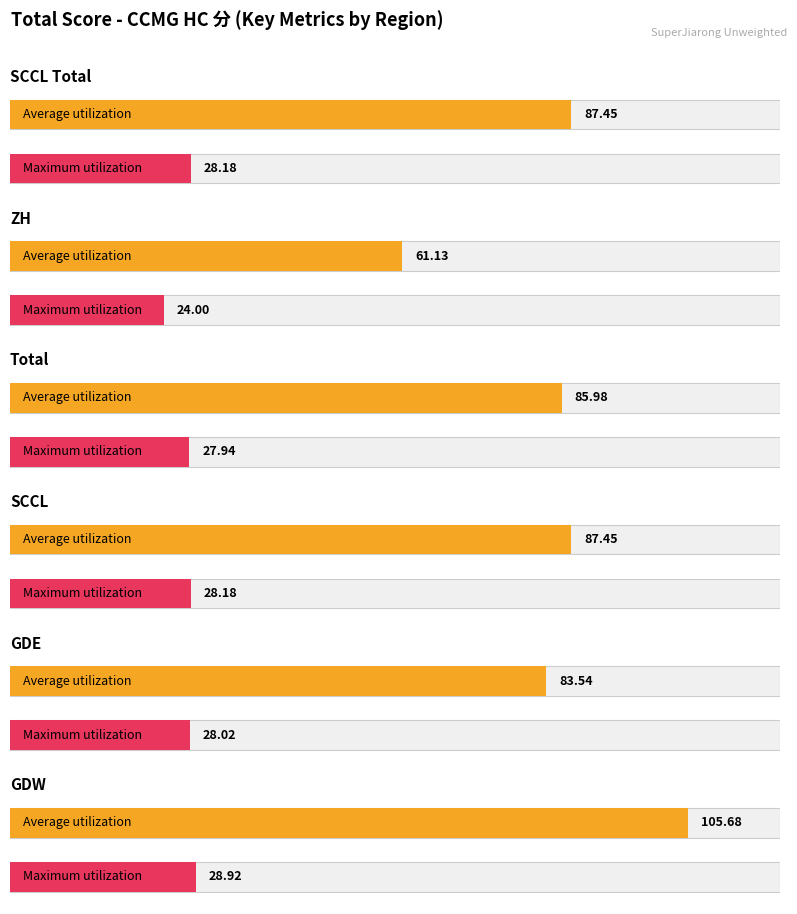

What is the value of the ZH bar at the 4th from the left?

61.1